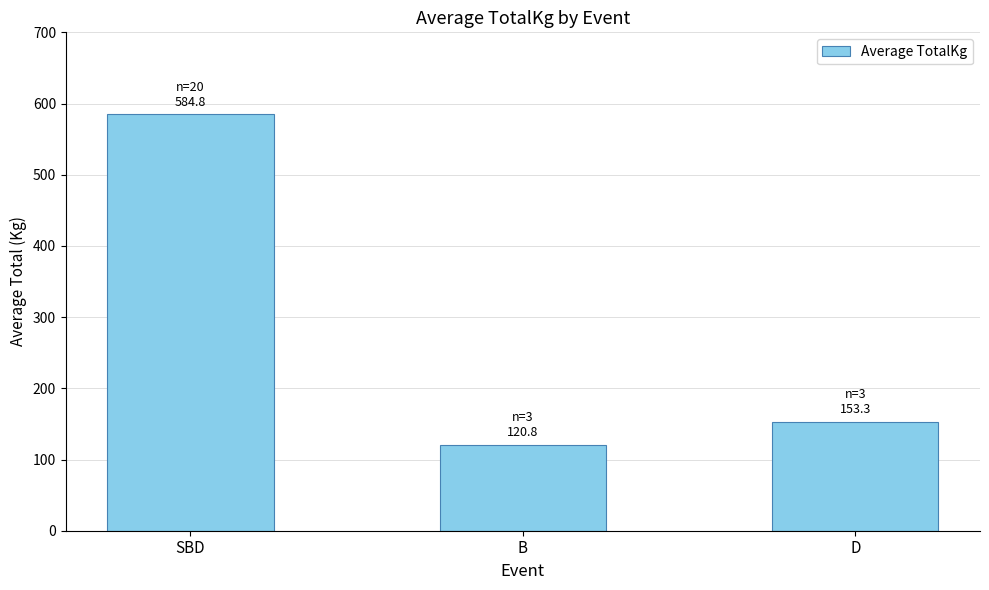

How many data points are less than 153?

1